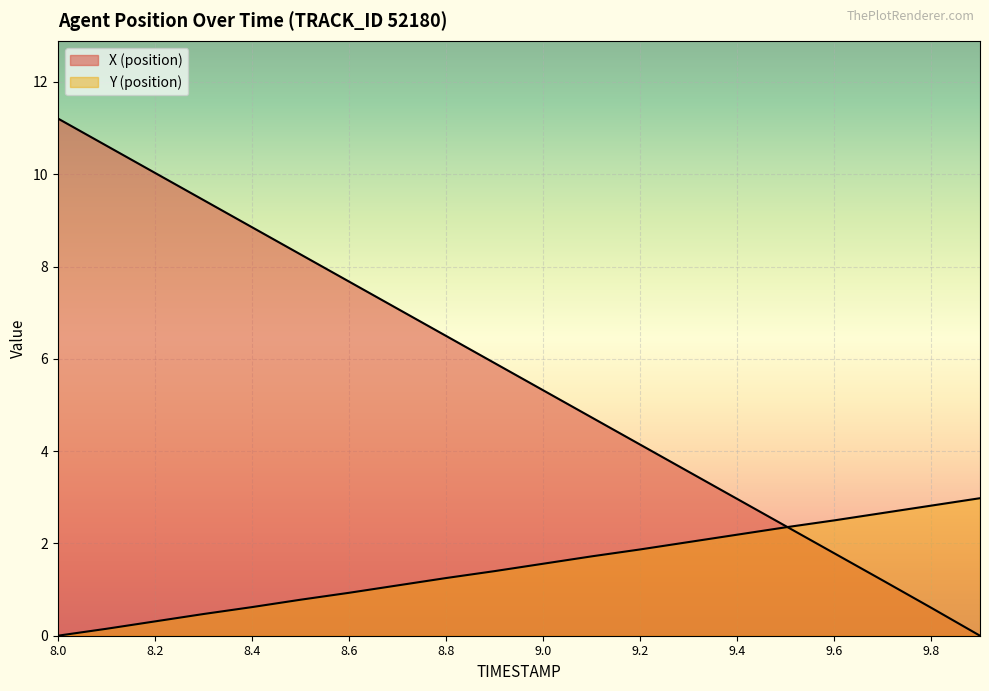

Reading right to left, what are all the values shown in this chart?

X (position): 9.9=0.0	9.8=0.6	9.7=1.2	9.6=1.8	9.5=2.4	9.4=3.0	9.3=3.6	9.2=4.1	9.1=4.7	9.0=5.3	8.9=5.9	8.8=6.5	8.7=7.1	8.6=7.7	8.5=8.3	8.4=8.9	8.3=9.4	8.2=10.0	8.1=10.6	8.0=11.2
Y (position): 9.9=3.0	9.8=2.8	9.7=2.7	9.6=2.5	9.5=2.3	9.4=2.2	9.3=2.0	9.2=1.9	9.1=1.7	9.0=1.6	8.9=1.4	8.8=1.2	8.7=1.1	8.6=0.9	8.5=0.8	8.4=0.6	8.3=0.5	8.2=0.3	8.1=0.2	8.0=0.0